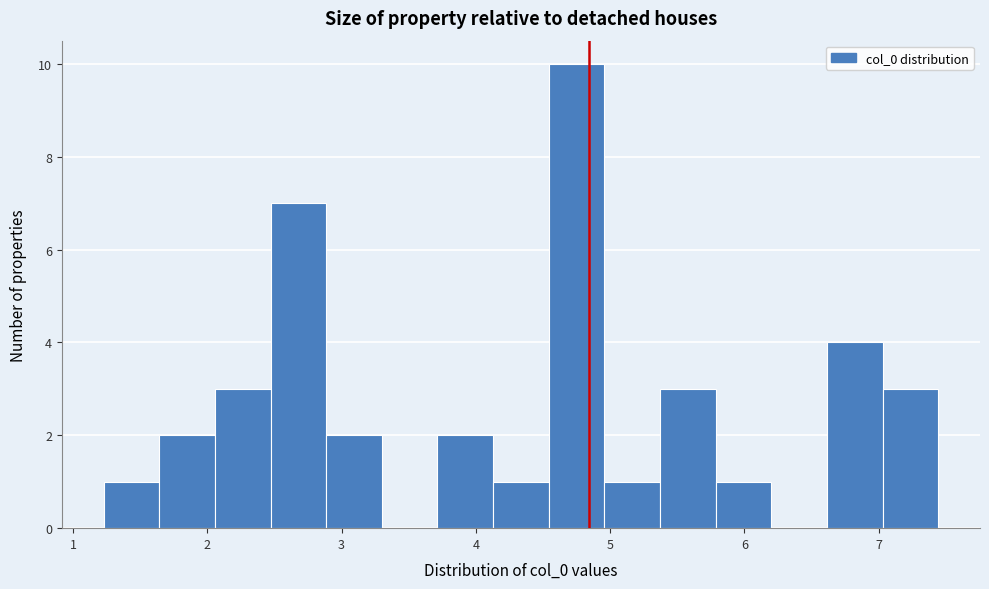

Reading left to right, list every bar in this chart as the range it spans on the x-axis followed by its height. Neither the bar edges nor the heights are printed on the chart, so give them approximately, as read against the axes.

1.2 to 1.6: 1
1.6 to 2.1: 2
2.1 to 2.5: 3
2.5 to 2.9: 7
2.9 to 3.3: 2
3.3 to 3.7: 0
3.7 to 4.1: 2
4.1 to 4.5: 1
4.5 to 5.0: 10
5.0 to 5.4: 1
5.4 to 5.8: 3
5.8 to 6.2: 1
6.2 to 6.6: 0
6.6 to 7.0: 4
7.0 to 7.4: 3